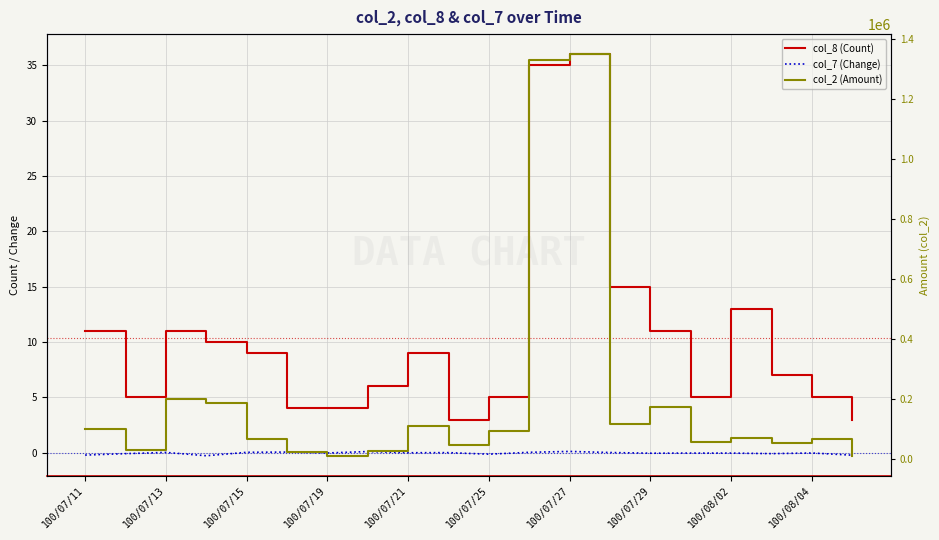

How many data points in col_8 (Count) are less than 9?

10